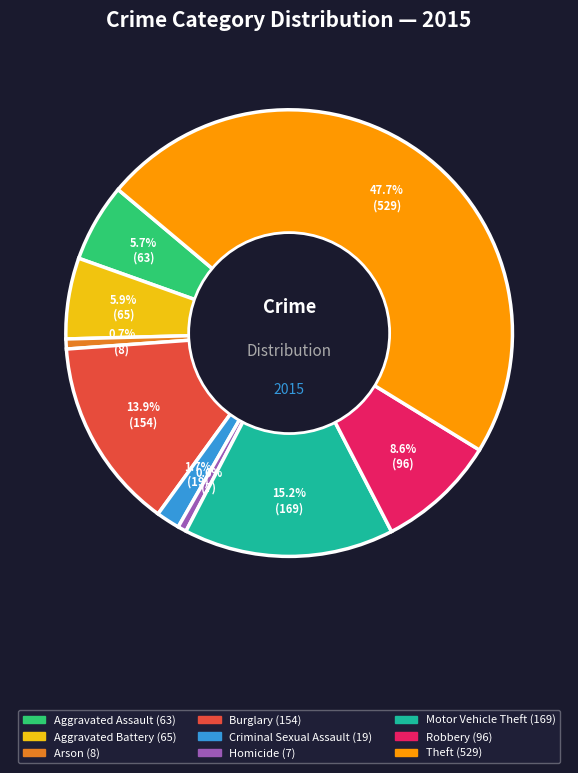

What percentage is the Robbery slice, to the nearest percent?

9%